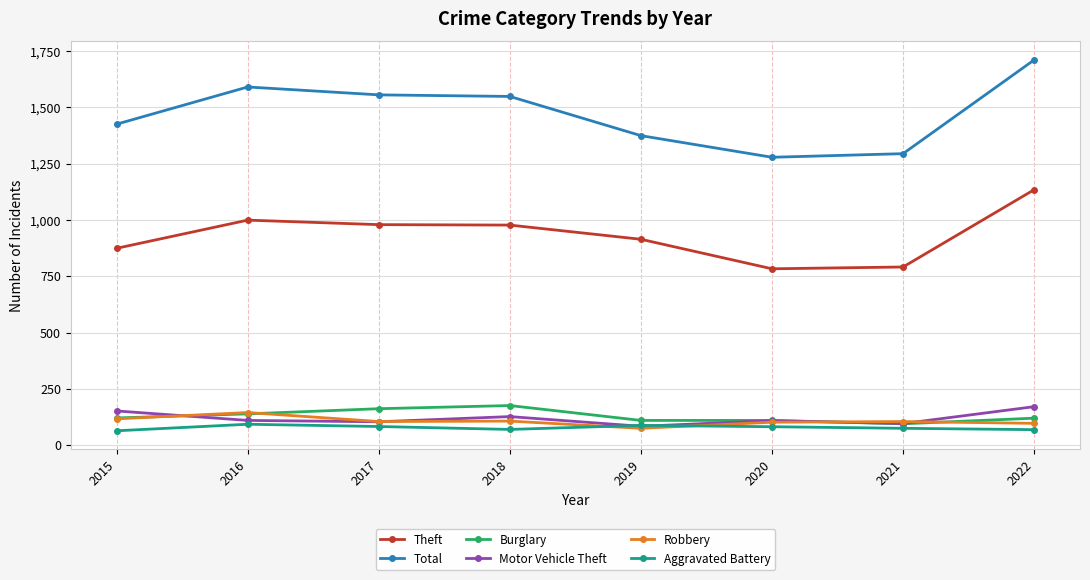

The value of Theft at 2022 is 760. True or false?

False